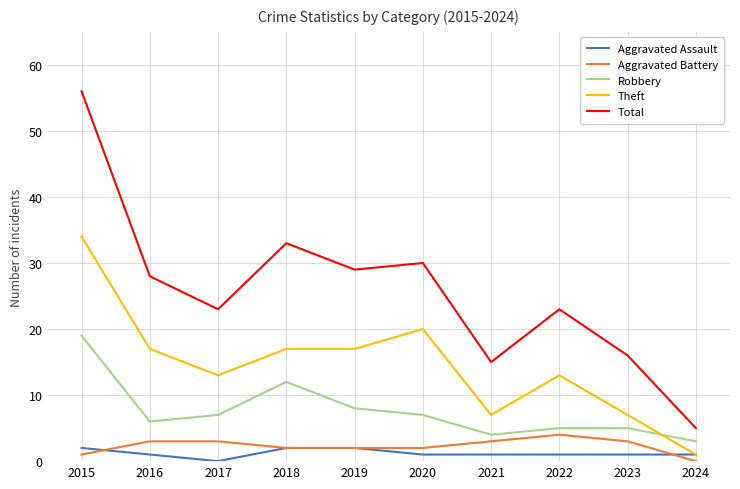

Which series changed the most between 2021 and 2024?

Total